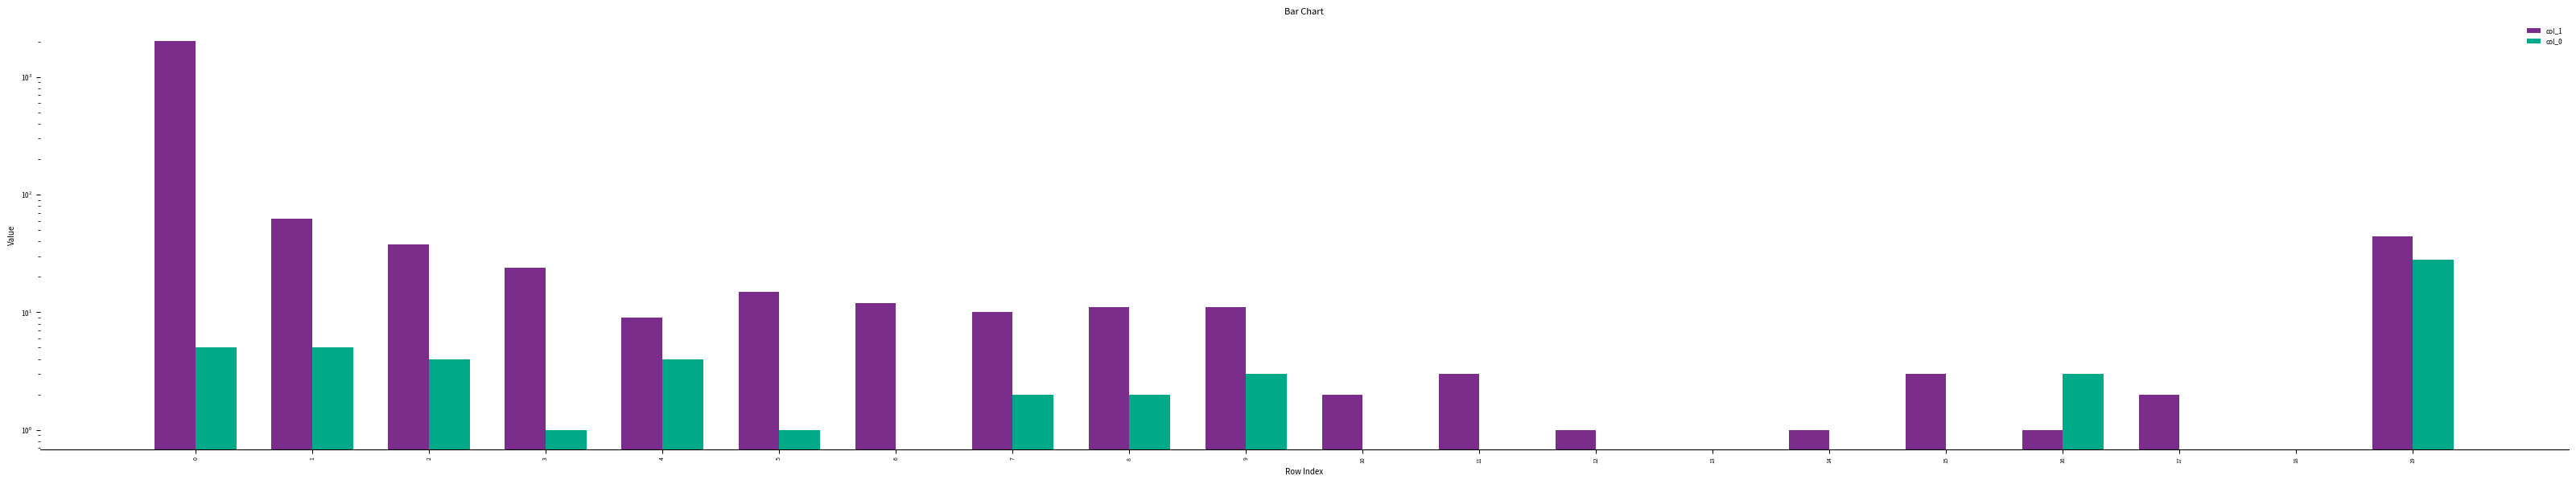

At which label is col_1 closest to 1019?

1